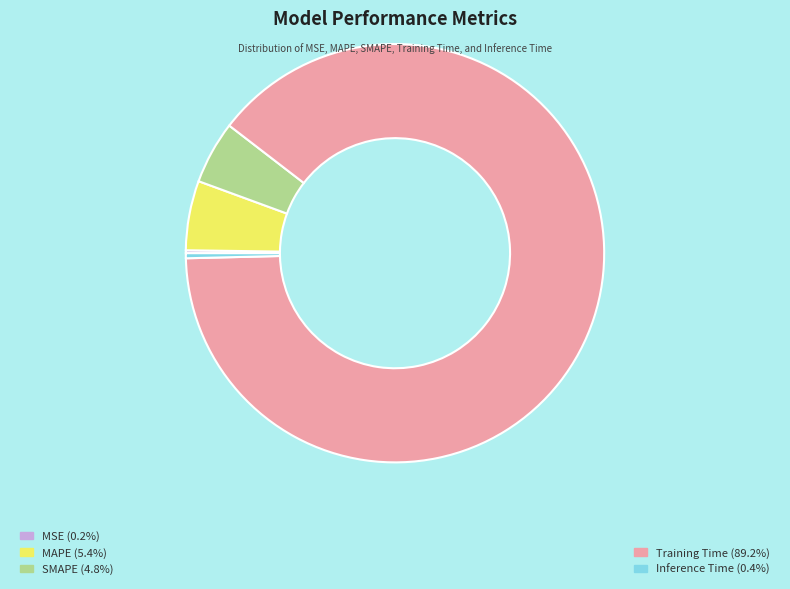

Does any single category account for the majority?

Yes